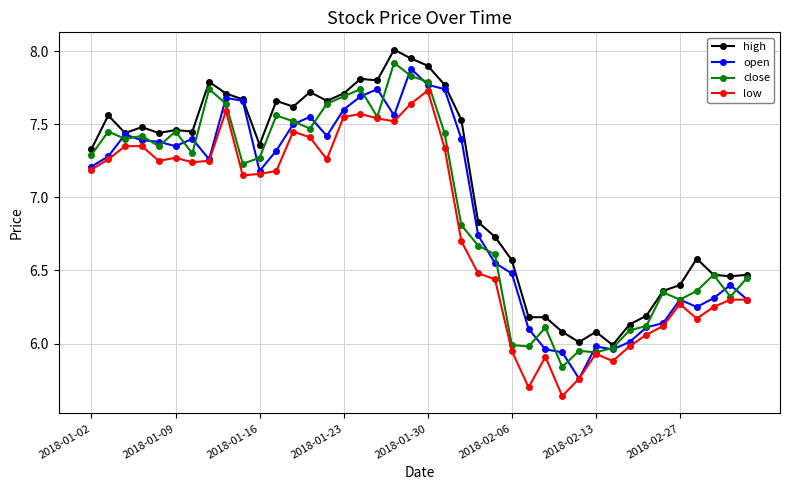

True or false: high and low cross at least once.

False